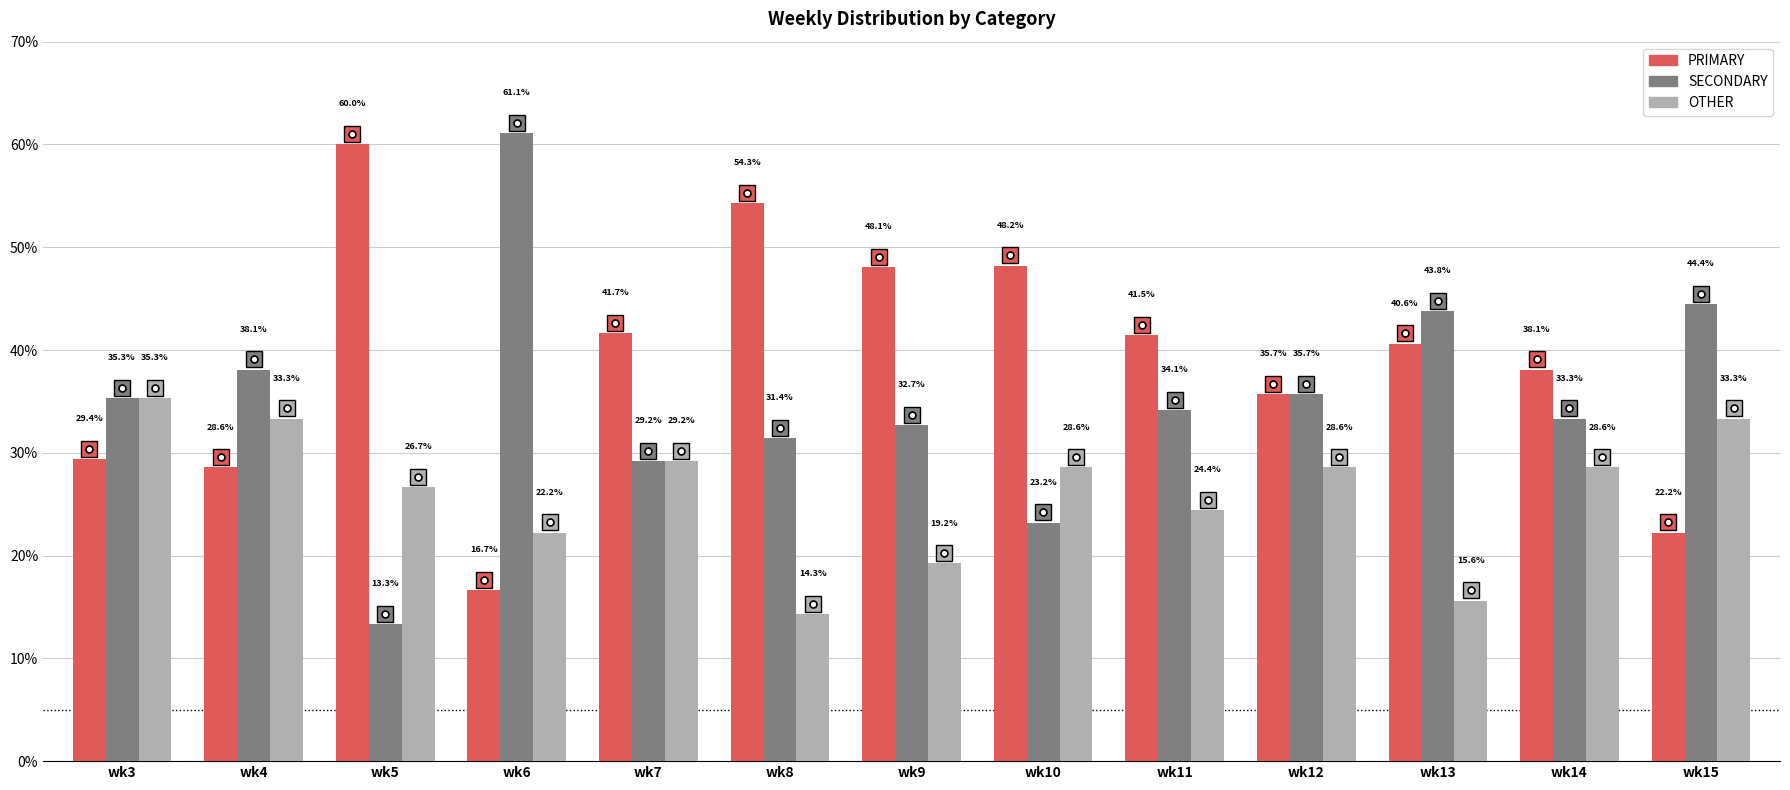

At which label is OTHER closest to 24?

wk11